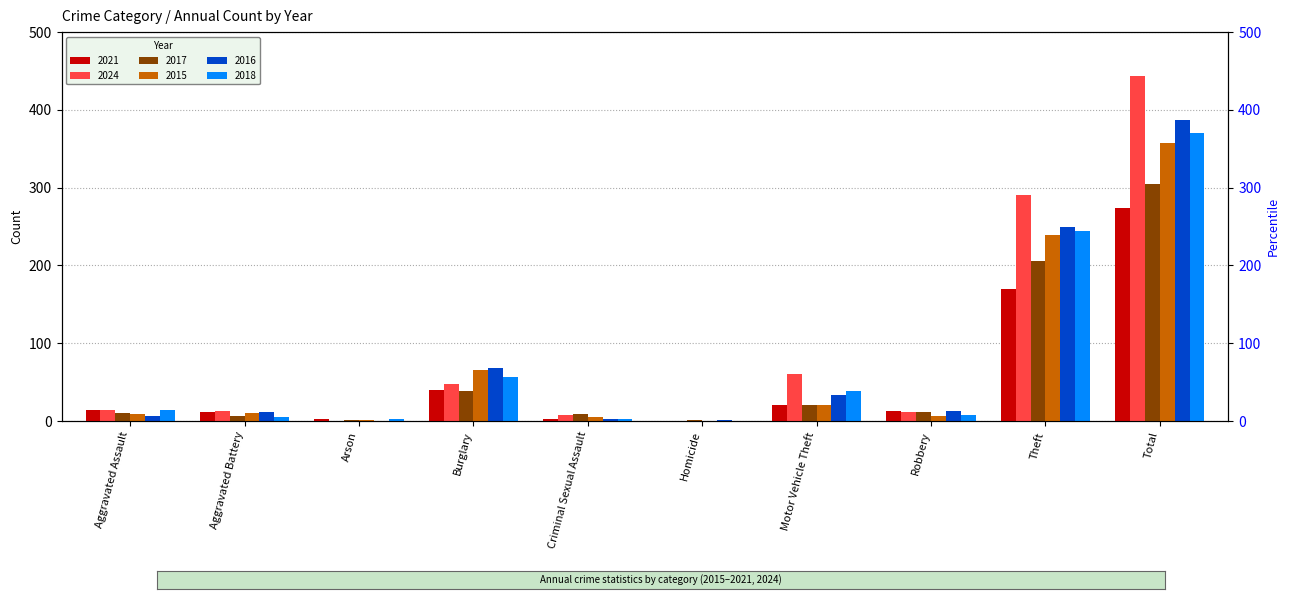

List the series in order of their peak value, lowest first.

2021, 2017, 2015, 2018, 2016, 2024